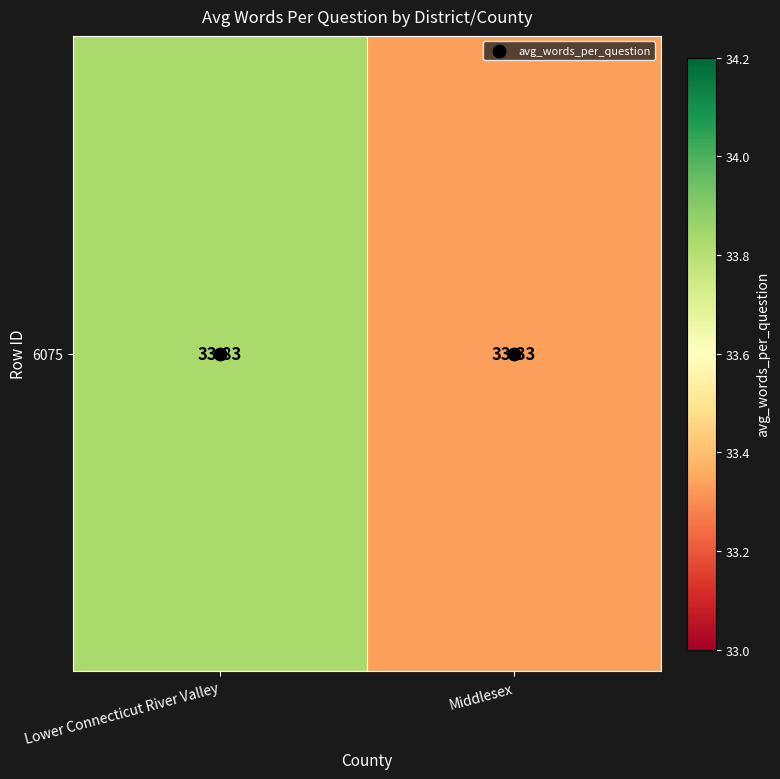

The value of 6075 at Middlesex is 44.8. True or false?

False